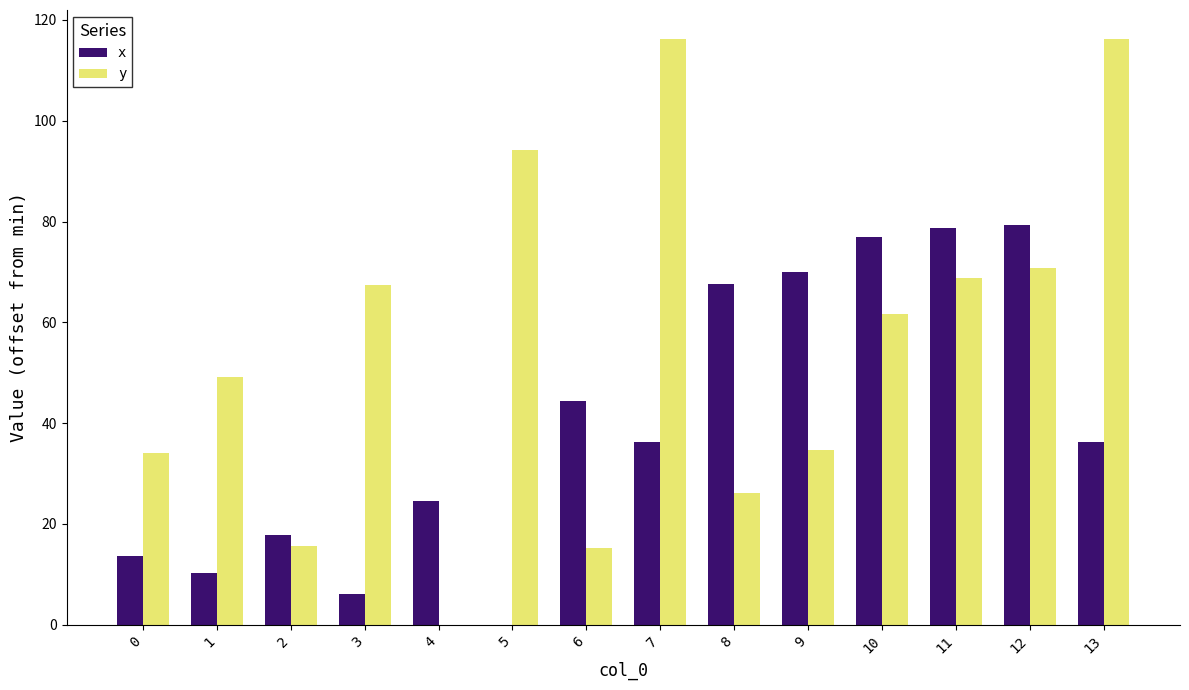

What is the difference between the x values at 10 and 8?

9.2